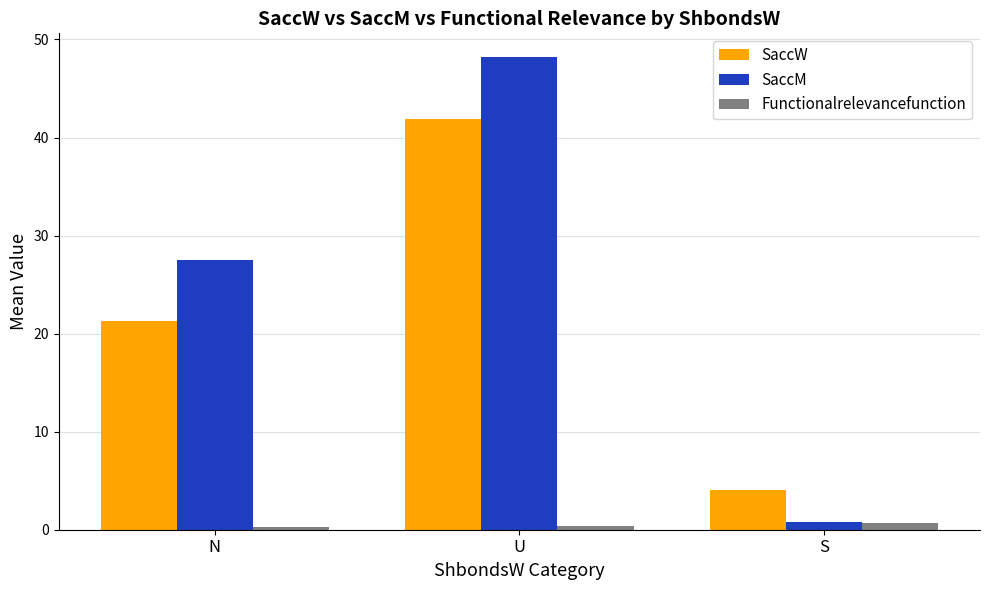

List the labels in order of SaccW value, largest first.

U, N, S